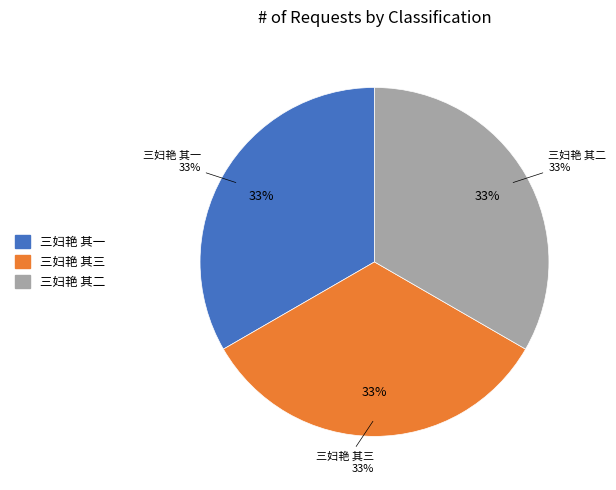

Does any single category account for the majority?

No